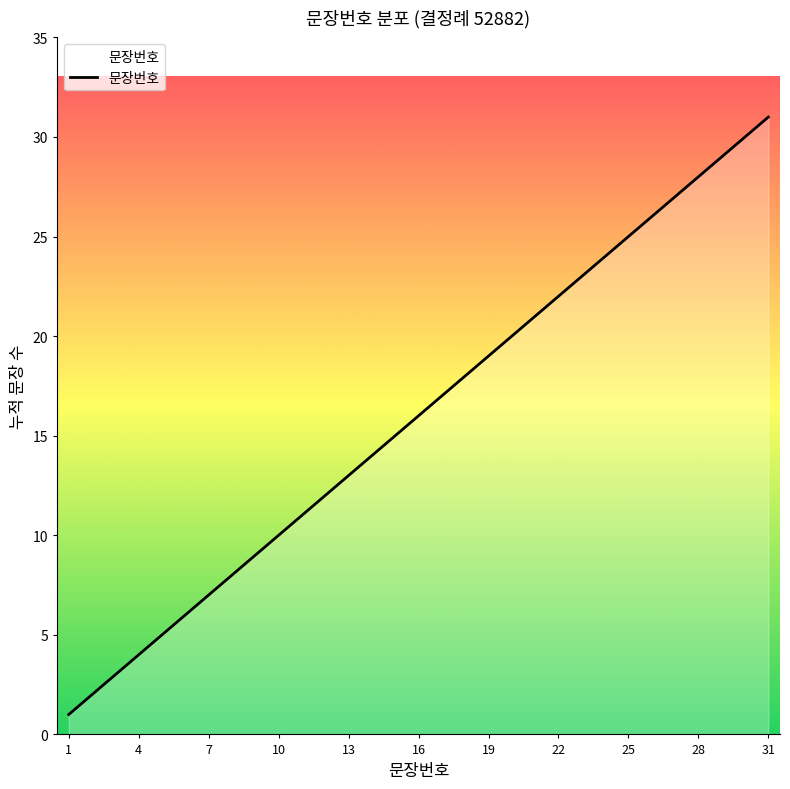

What is the greatest value displayed?

31